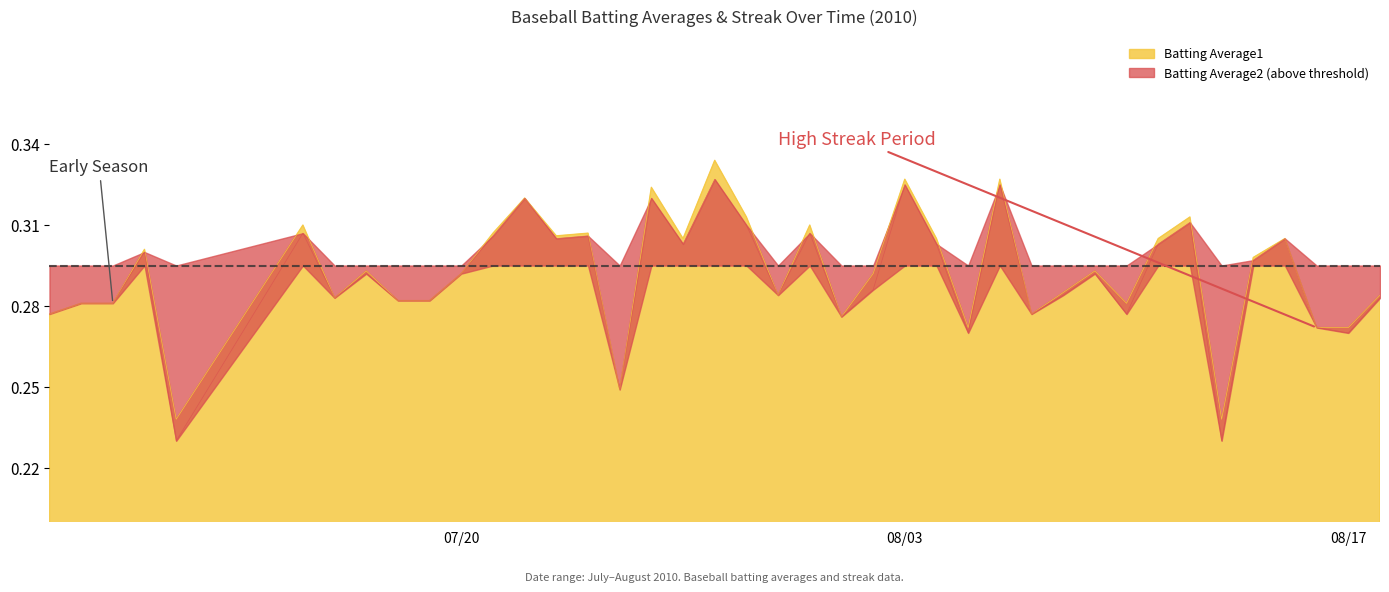

What is the total value across all series at 2010-08-11?

0.6